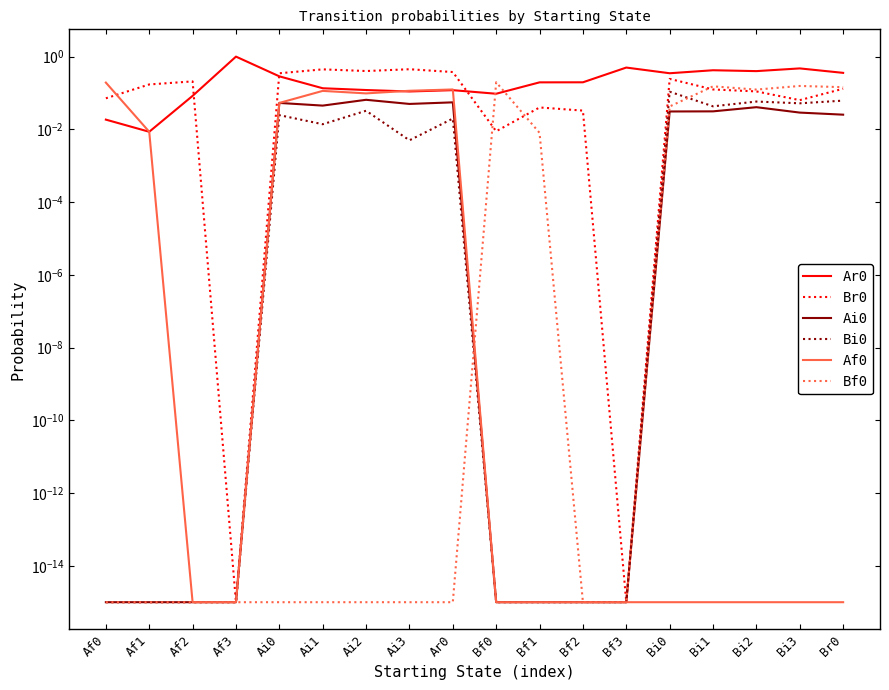

What value does the Br0 series have at Ar0?

0.4